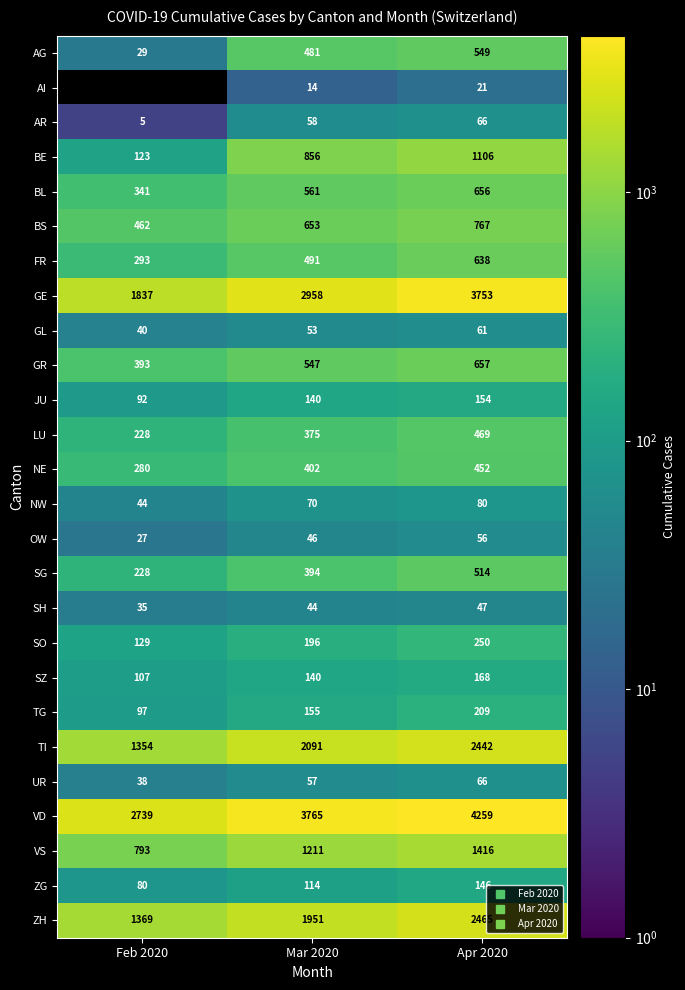

Where is AG nearest to the value 289?

Mar 2020